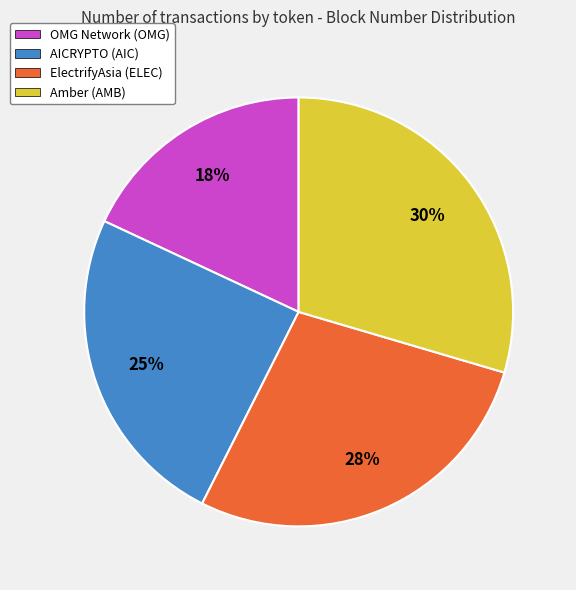

Which has a higher value, ElectrifyAsia (ELEC) or OMG Network (OMG)?

ElectrifyAsia (ELEC)